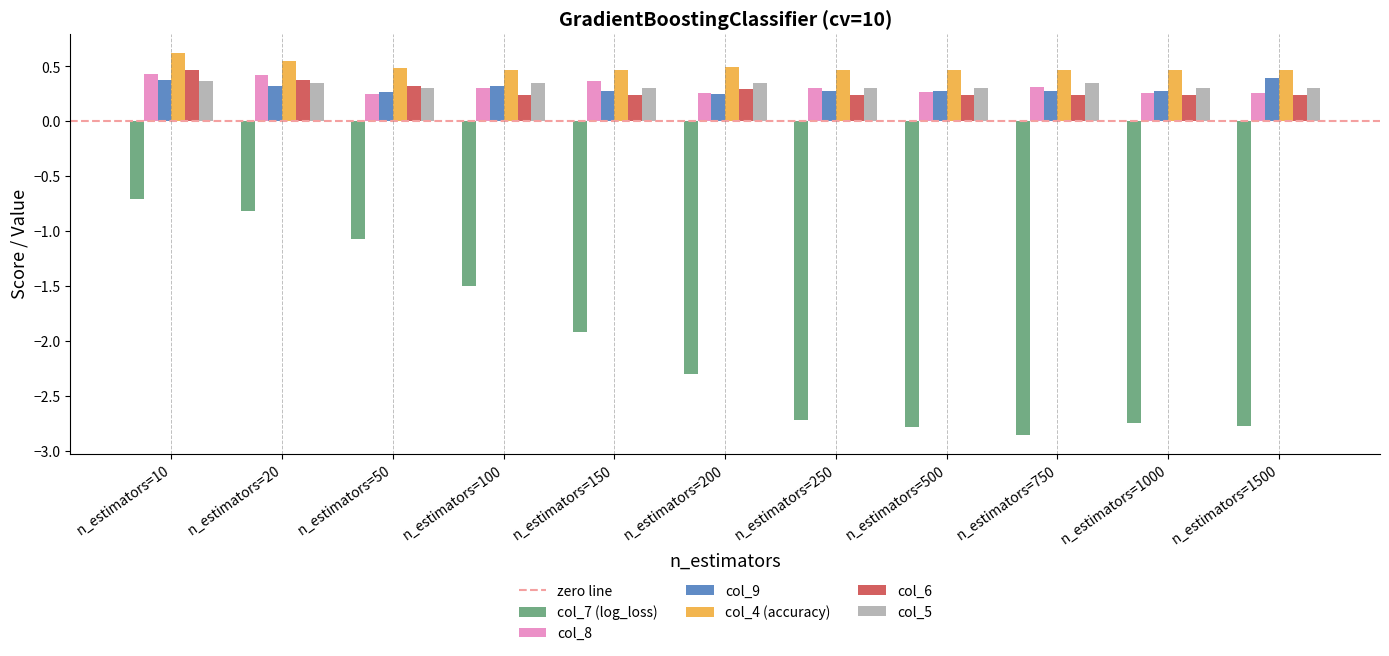

At which category is the sum across all series the highest?

n_estimators=10